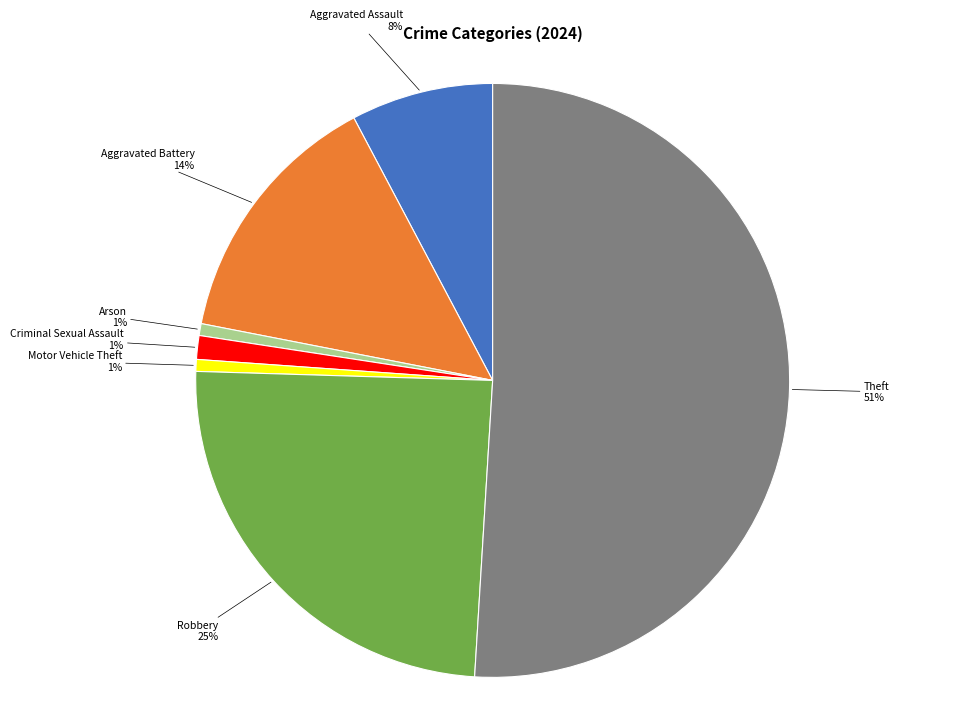

To the nearest percent, what is the average slice percentage?

14%